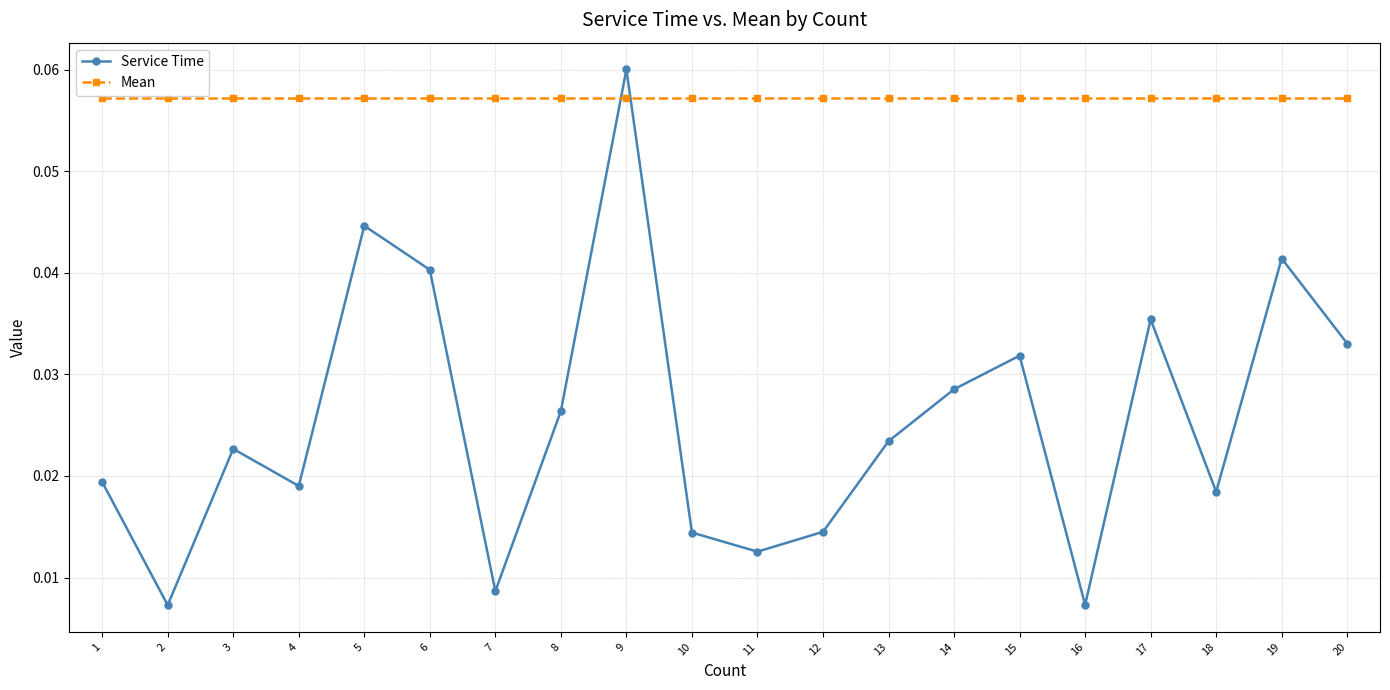

How many intersections are there between Service Time and Mean?

2